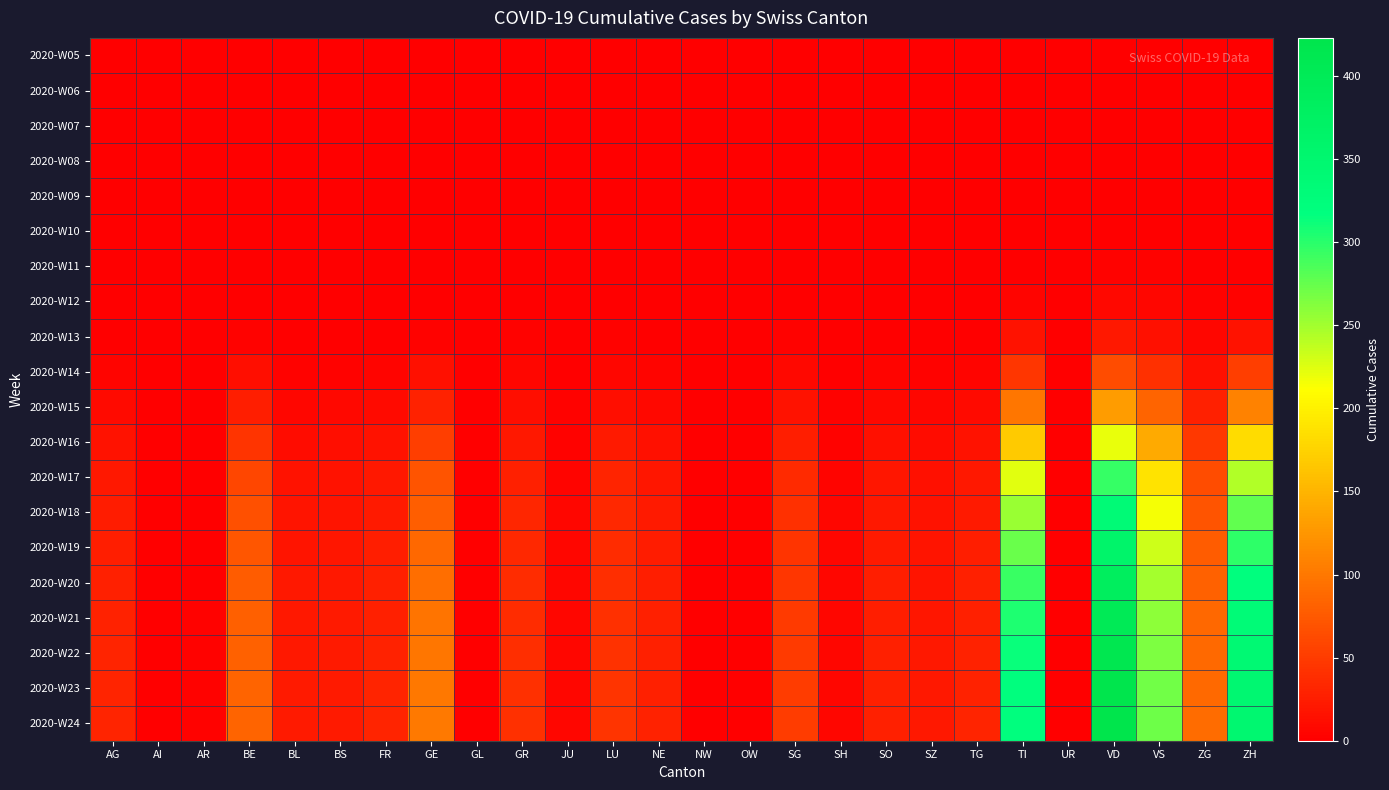

Which has a higher value, SH or VS?

SH